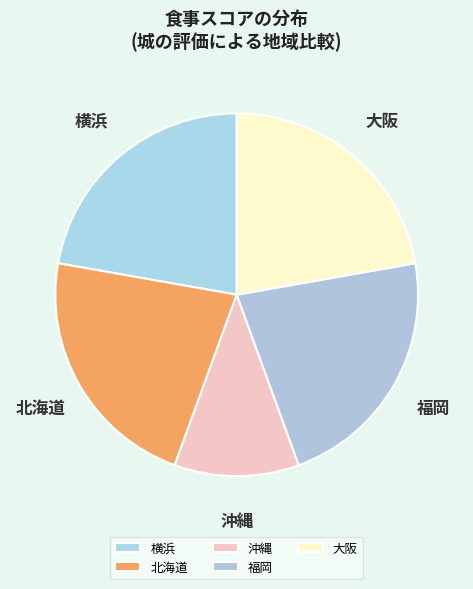

Between 沖縄 and 福岡, which is larger?

福岡